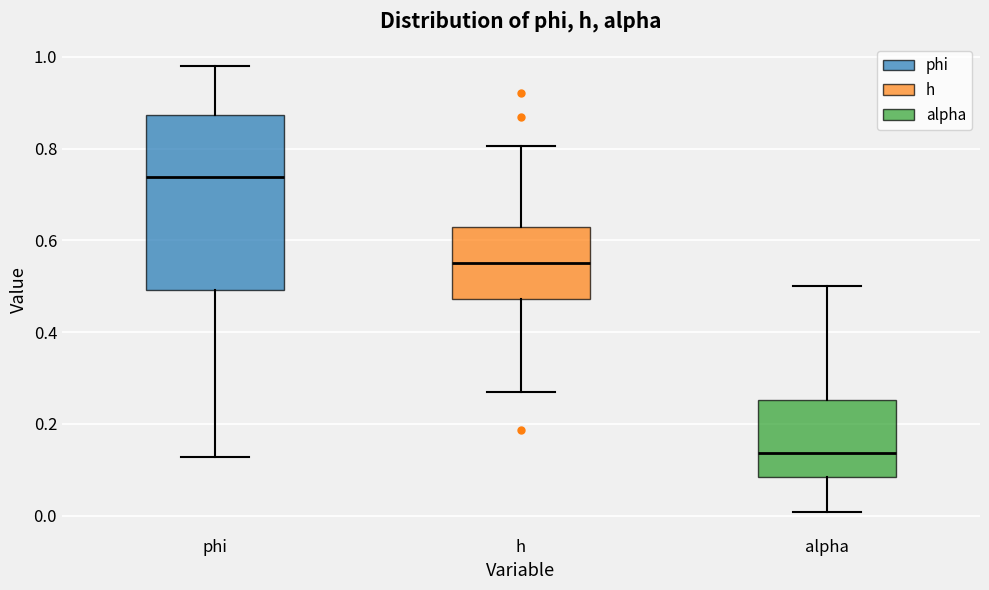

Which box is the tallest, from its lower edge to its upper edge?

phi